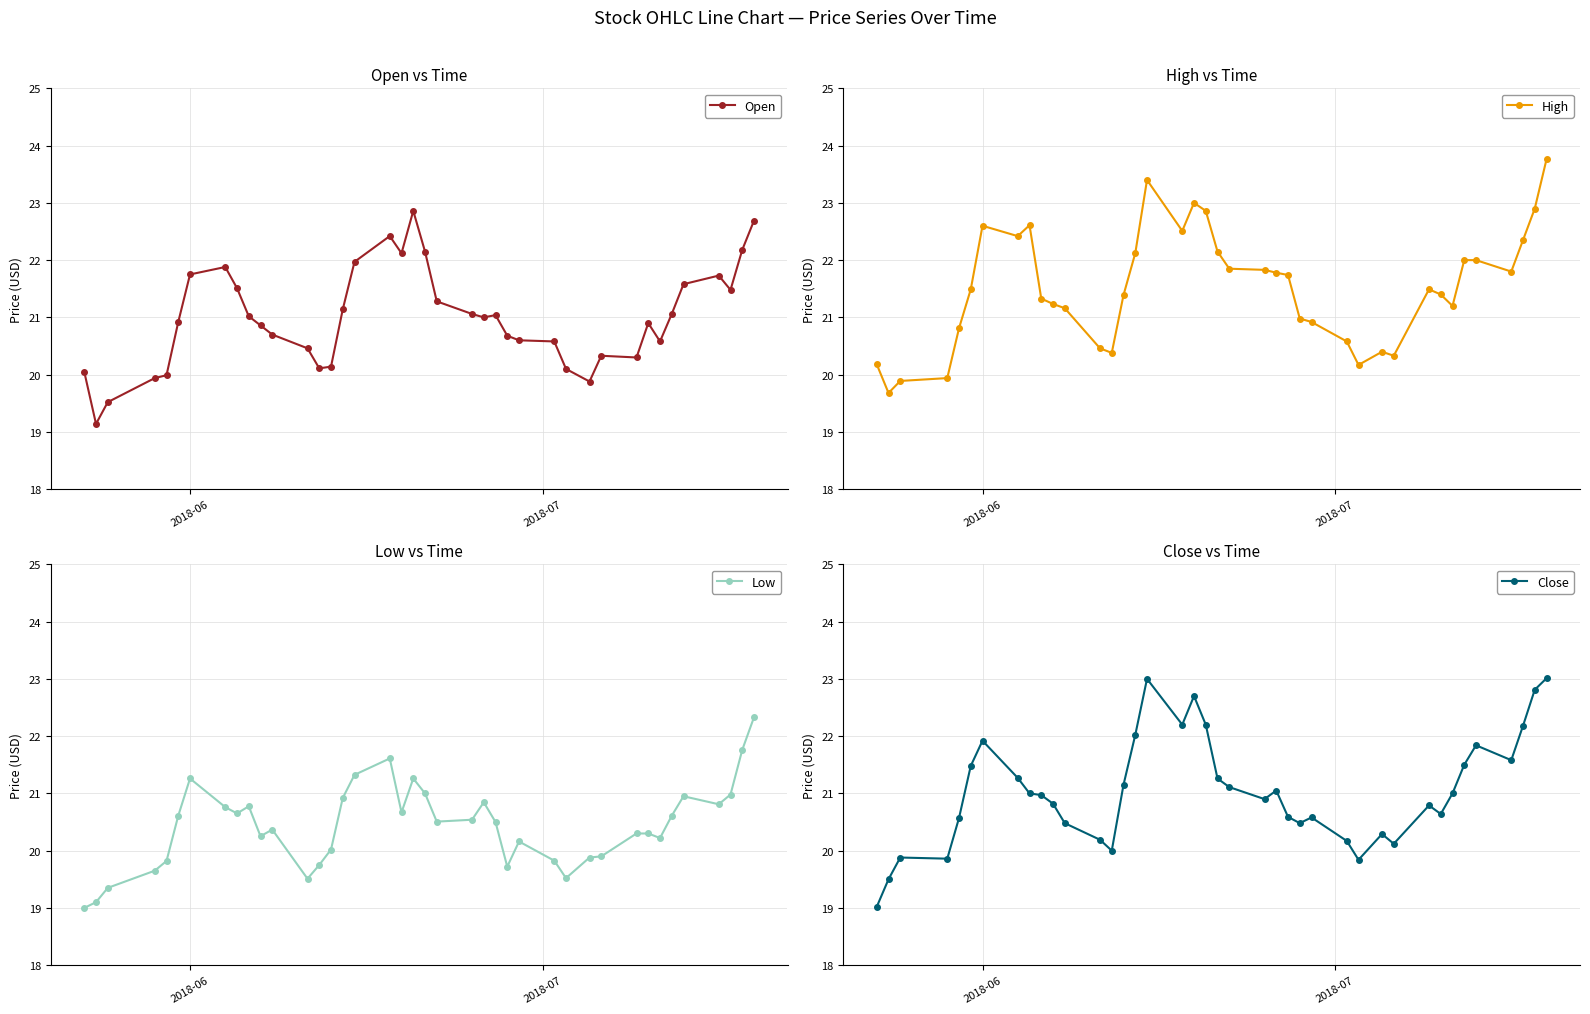

What is the value of the High point at the 20th from the left?

22.9